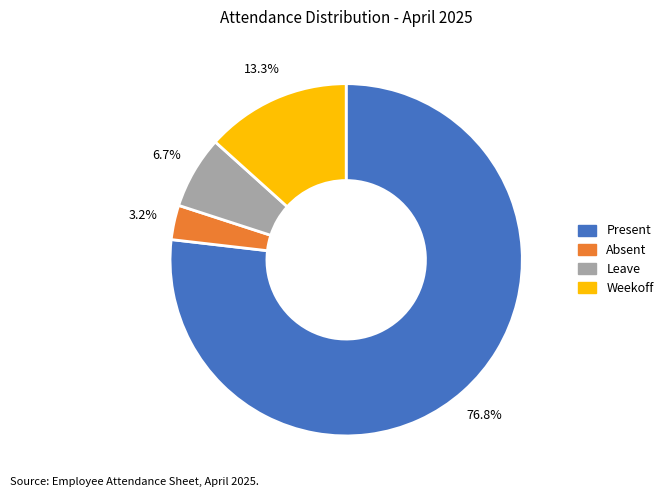

Rank the categories by value from highest to lowest.

Present, Weekoff, Leave, Absent